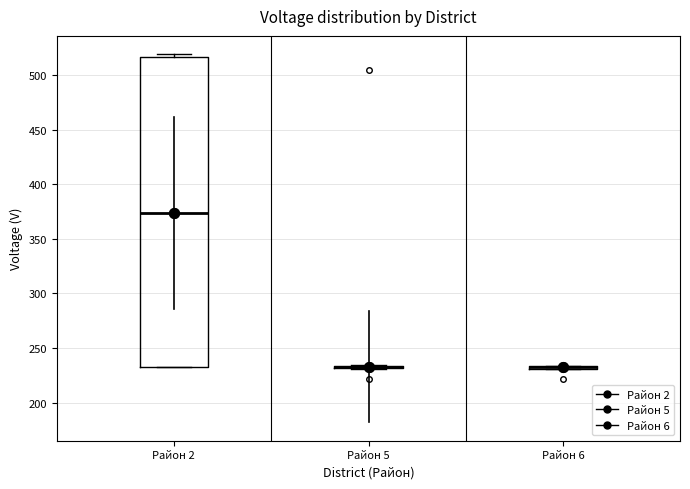

Where is the lower edge of the box for Район 5 on the y-axis? The values are not printed on the chart, so give them approximately, as read against the axis.

230